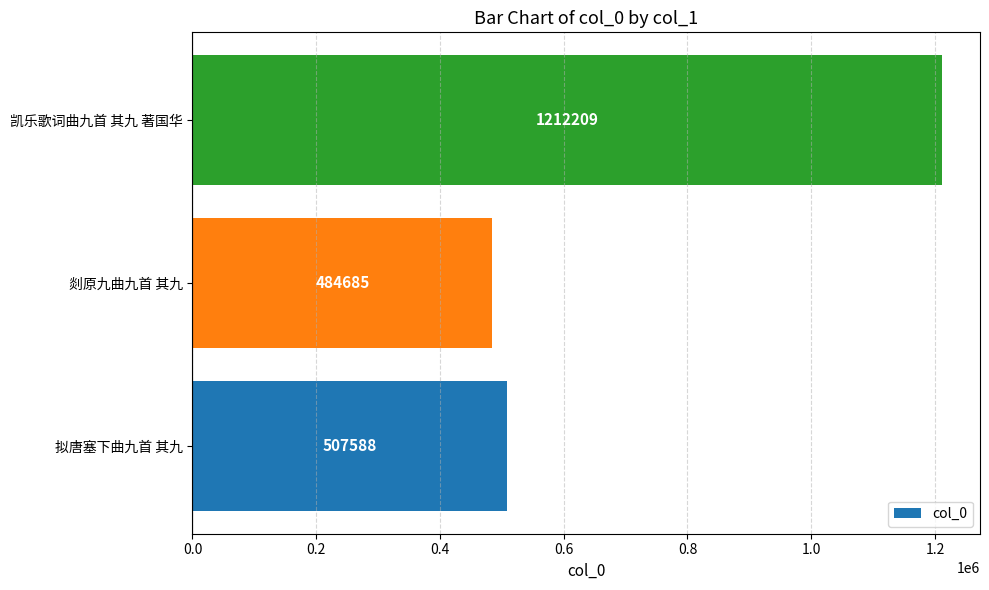

The value at 剡原九曲九首 其九 is 484685. True or false?

True